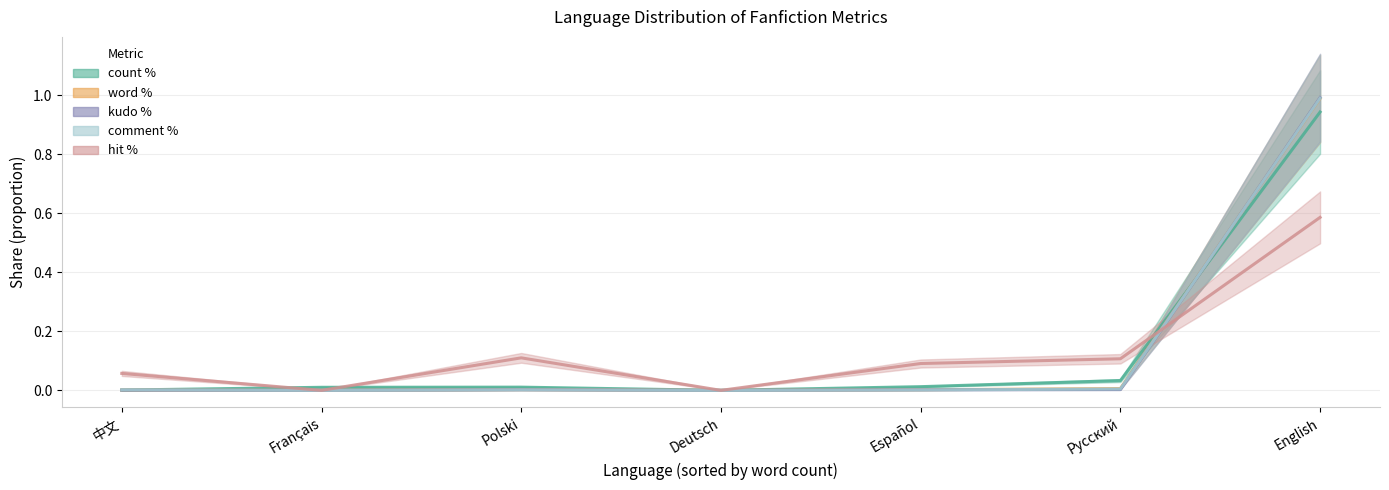

Where is hit % nearest to the value 0?

Français